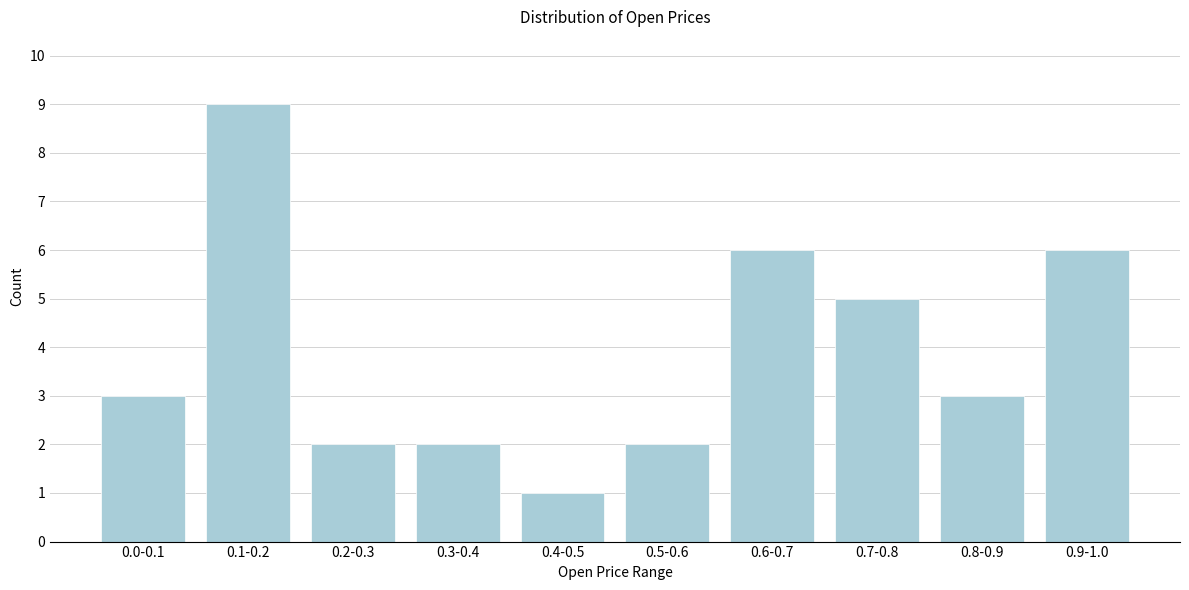

Reading left to right, extract all data points from this chart.

0.0-0.1=3	0.1-0.2=9	0.2-0.3=2	0.3-0.4=2	0.4-0.5=1	0.5-0.6=2	0.6-0.7=6	0.7-0.8=5	0.8-0.9=3	0.9-1.0=6